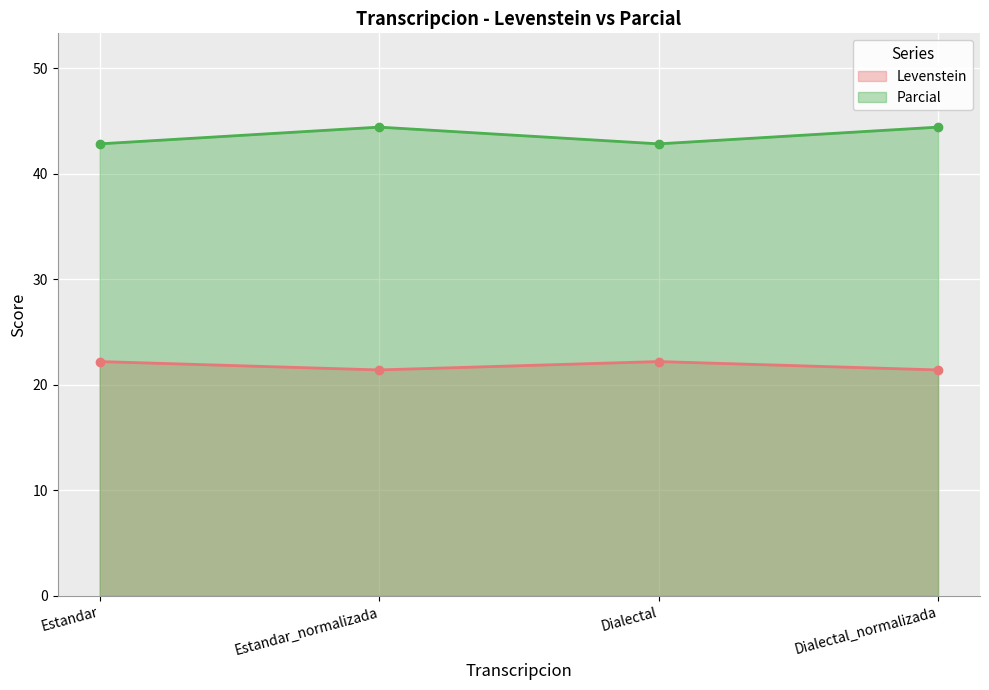

Reading left to right, what are all the values shown in this chart?

Levenstein: 22.2	21.4	22.2	21.4
Parcial: 42.9	44.4	42.9	44.4